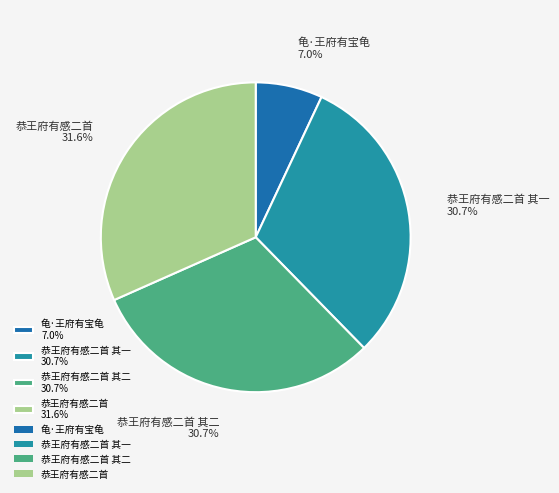

Which slice is the smallest?

龟·王府有宝龟 7.0%